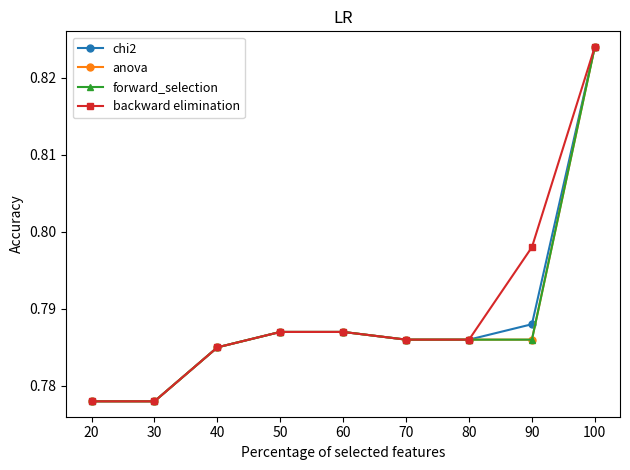

List the series in order of their peak value, lowest first.

chi2, anova, forward_selection, backward elimination